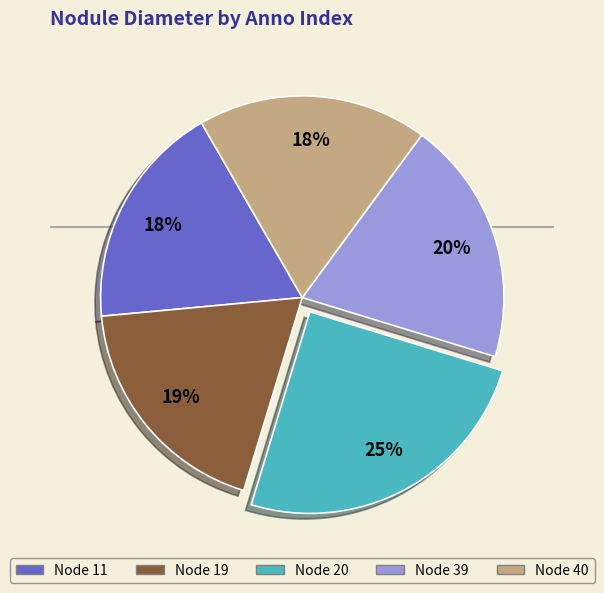

Is there a majority slice in this chart?

No